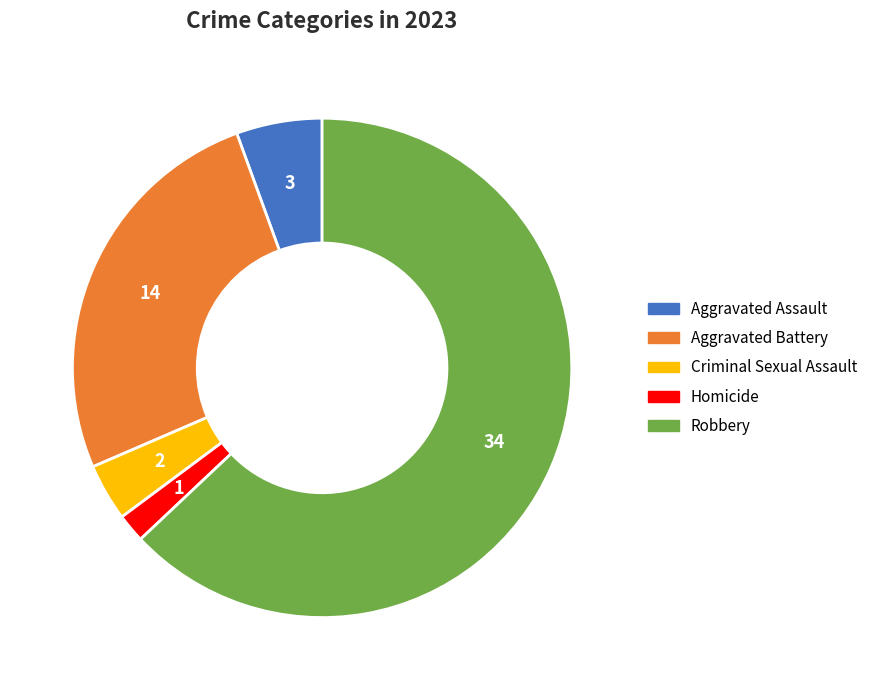

Count the number of slices in the pie.

5